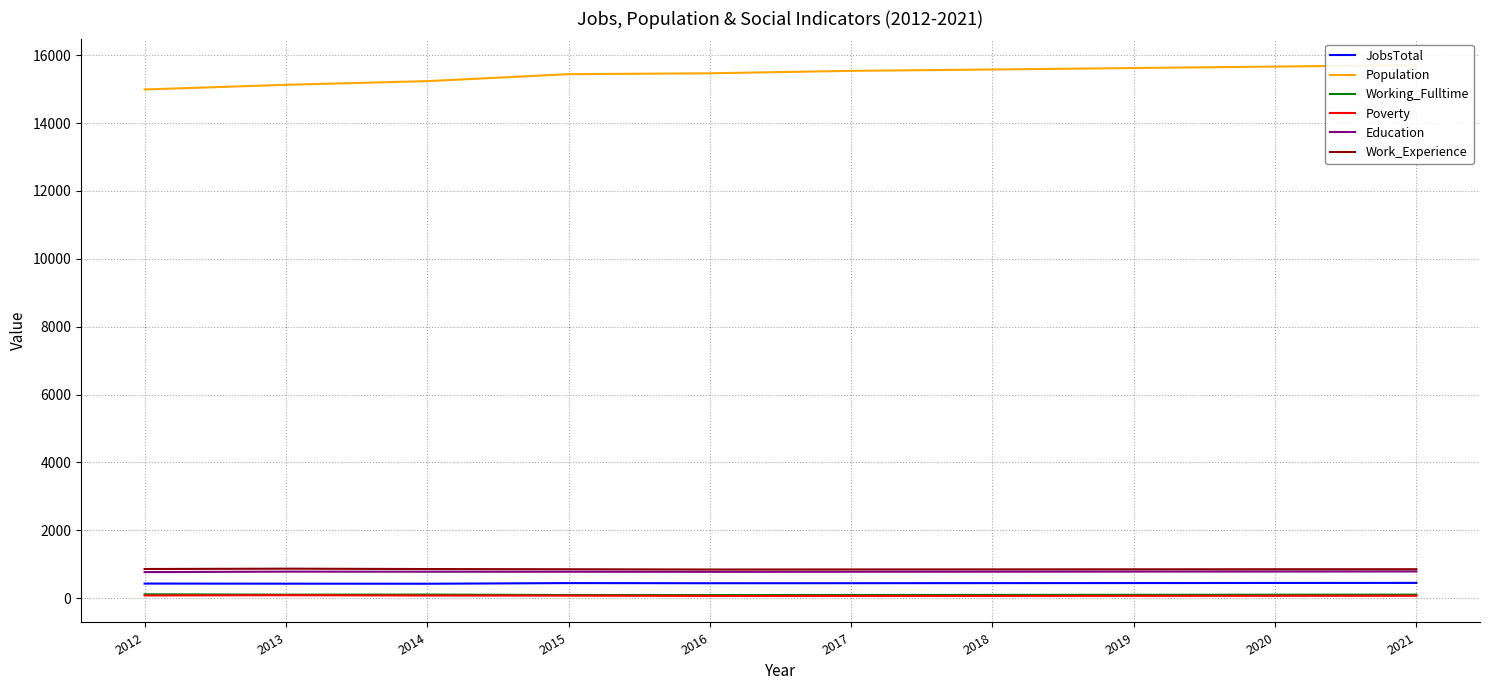

What is the highest value of the Work_Experience series?

869